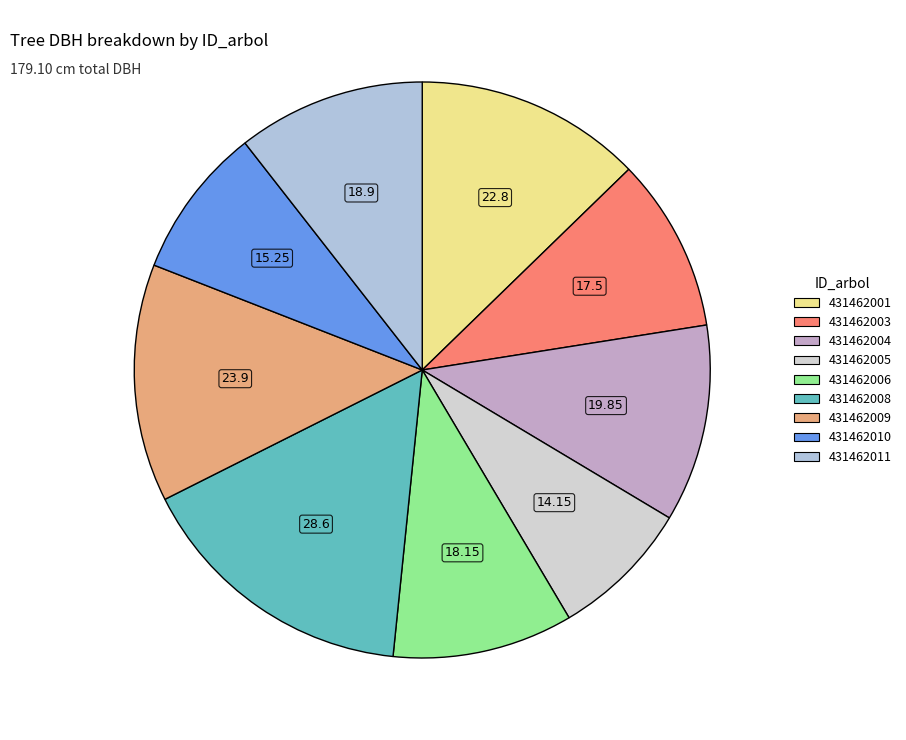

Which slice is the largest?

431462008